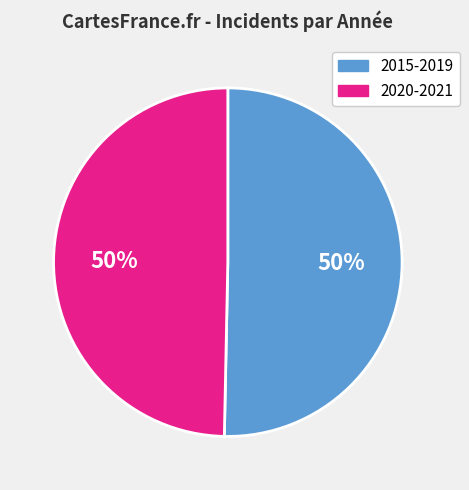

To the nearest percent, what percentage of the pie is 2020-2021?

50%